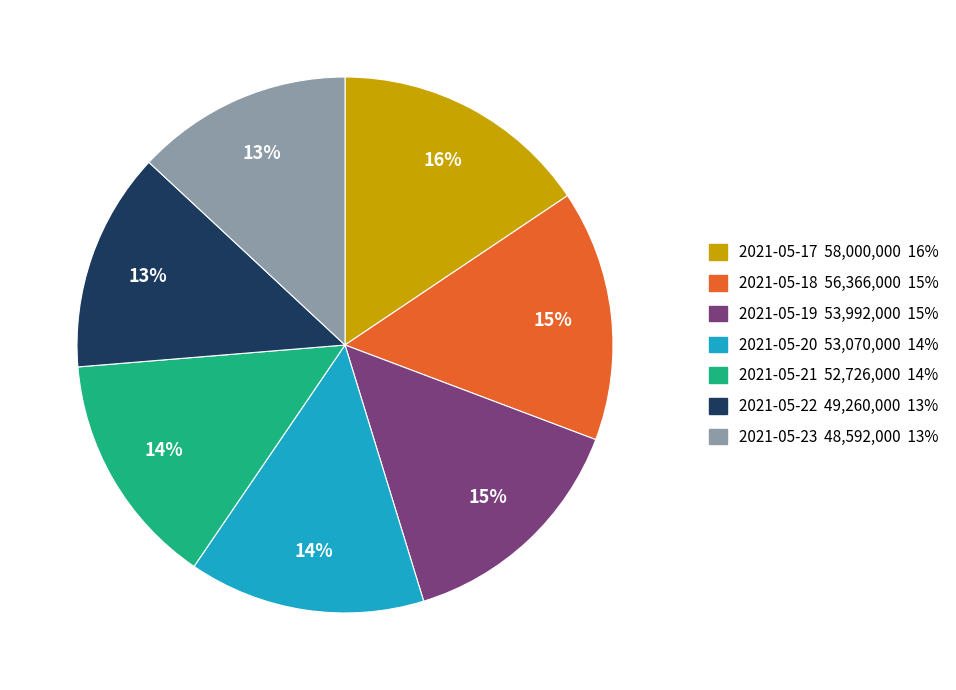

To the nearest percent, what is the difference between the largest and smallest slice percentages?

3%